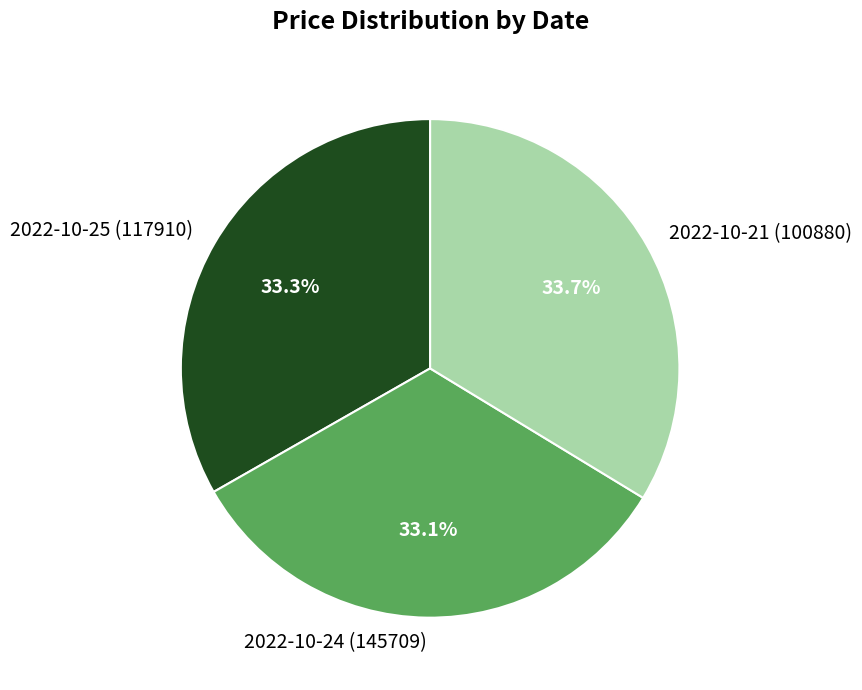

What percentage is the 2022-10-24 (145709) slice, to the nearest percent?

33%